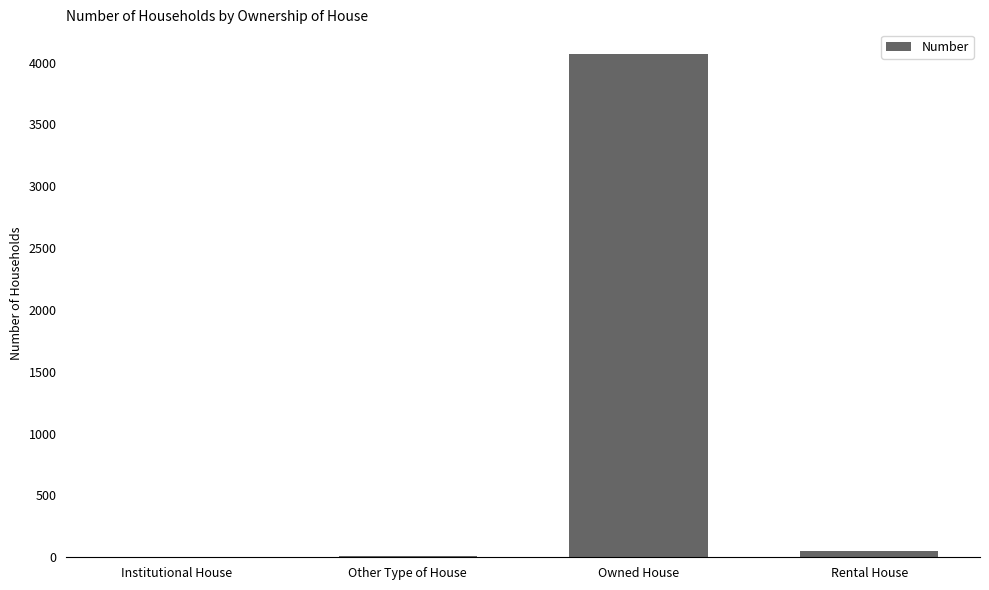

What is the maximum value shown in the chart?

4065